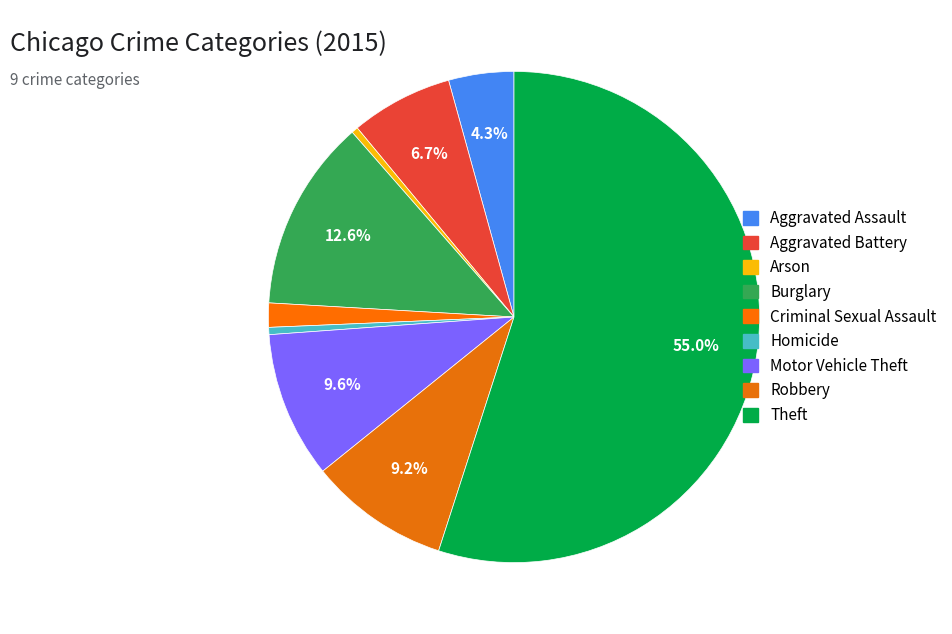

What is the smallest slice in the pie chart?

Arson